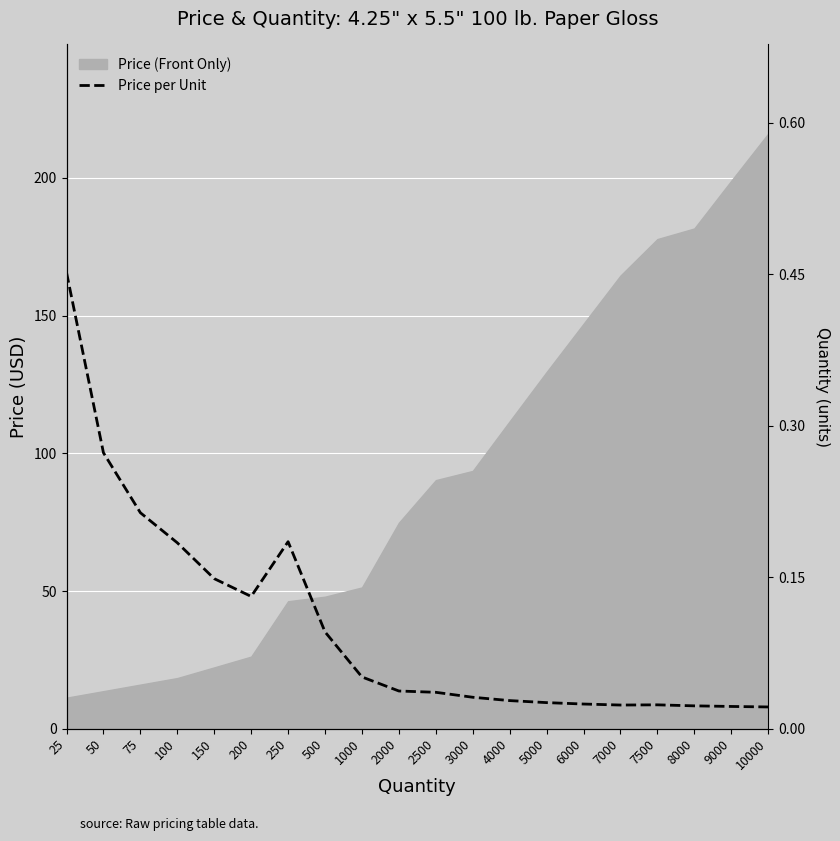

The value at 10000 is 0.0. True or false?

False